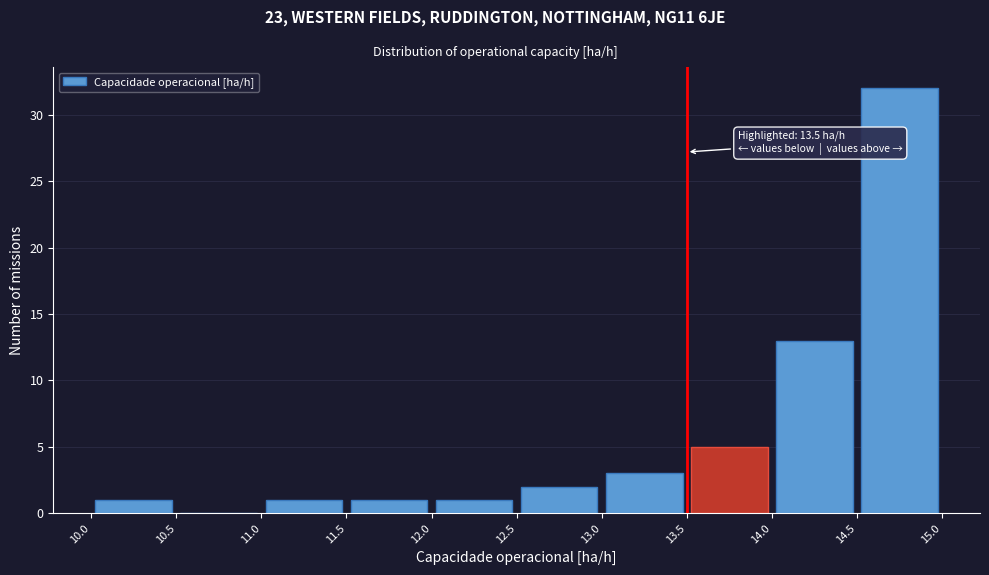

Over which range of the x-axis is the bar tallest?

14.5 to 15.0